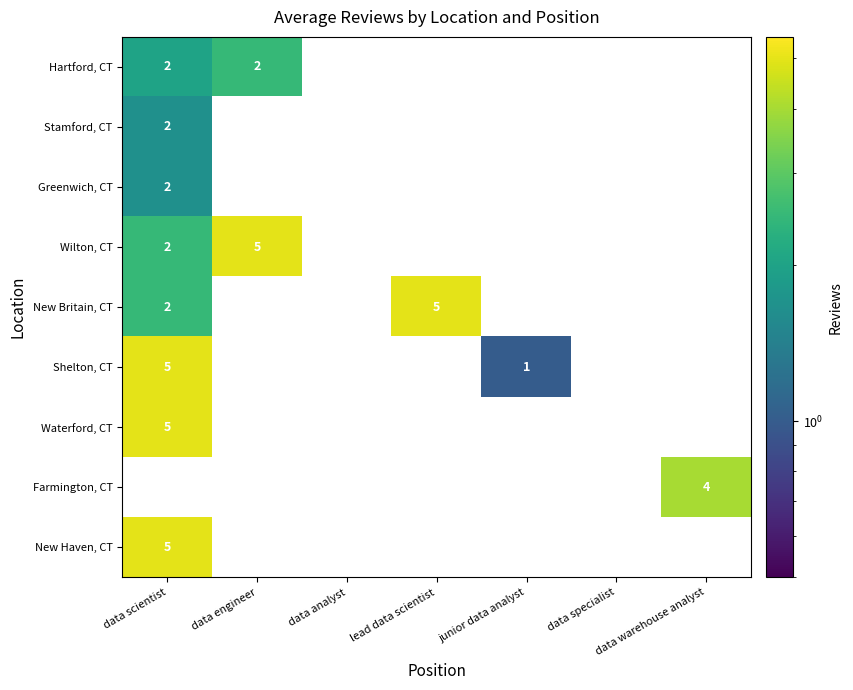

The value of Greenwich, CT at data scientist is 3. True or false?

False